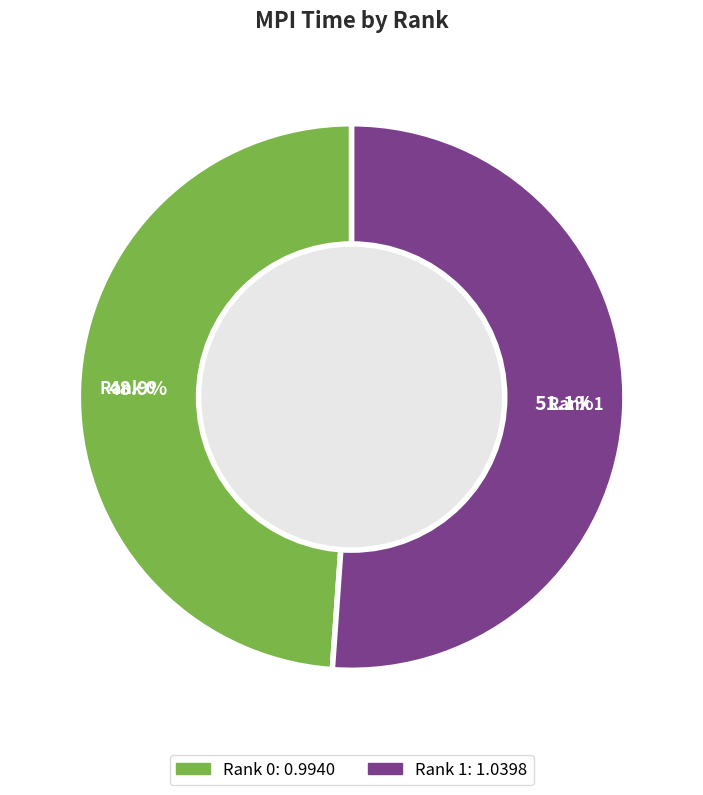

The Rank 0 slice represents 38% of the pie. True or false?

False